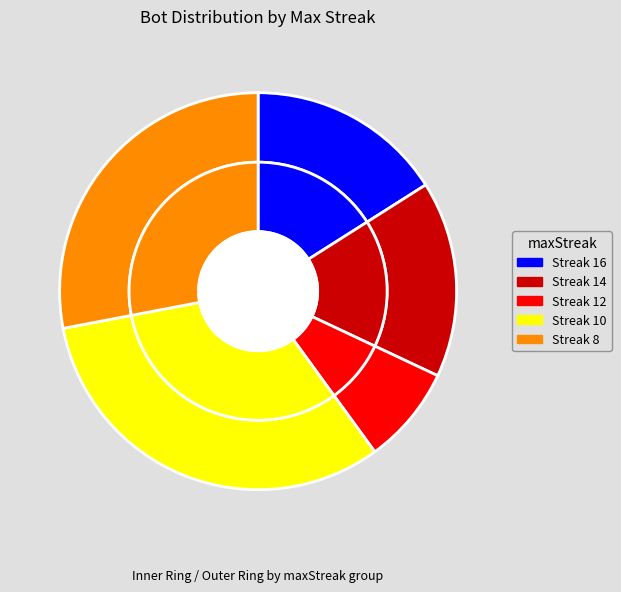

Approximately how many times larger is the value at 14 compared to 12?

2.0